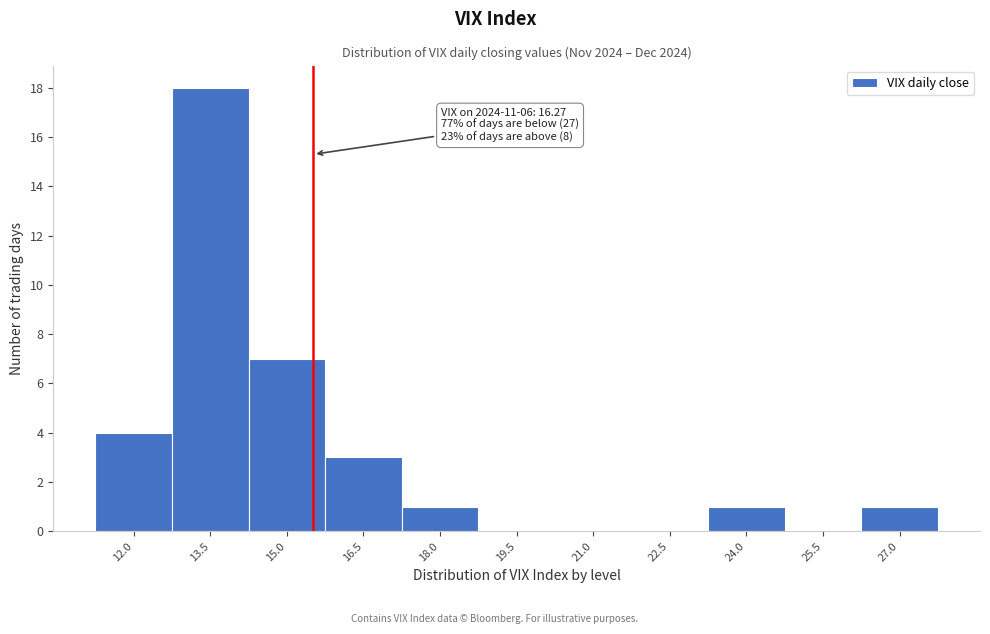

Reading right to left, list all the values displayed in this chart.

27.0=1	25.5=0	24.0=1	22.5=0	21.0=0	19.5=0	18.0=1	16.5=3	15.0=7	13.5=18	12.0=4